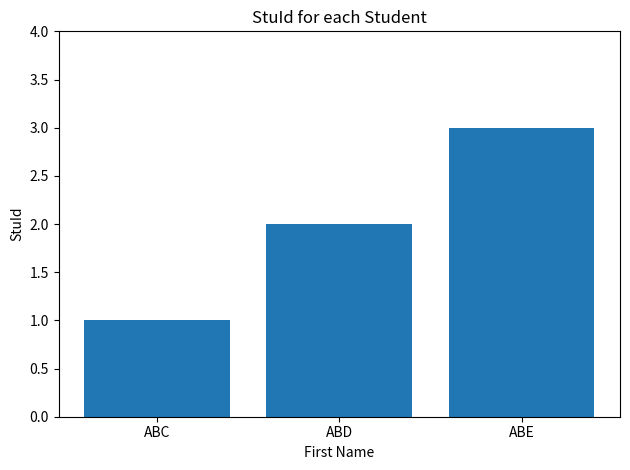

What is the minimum value shown in the chart?

1